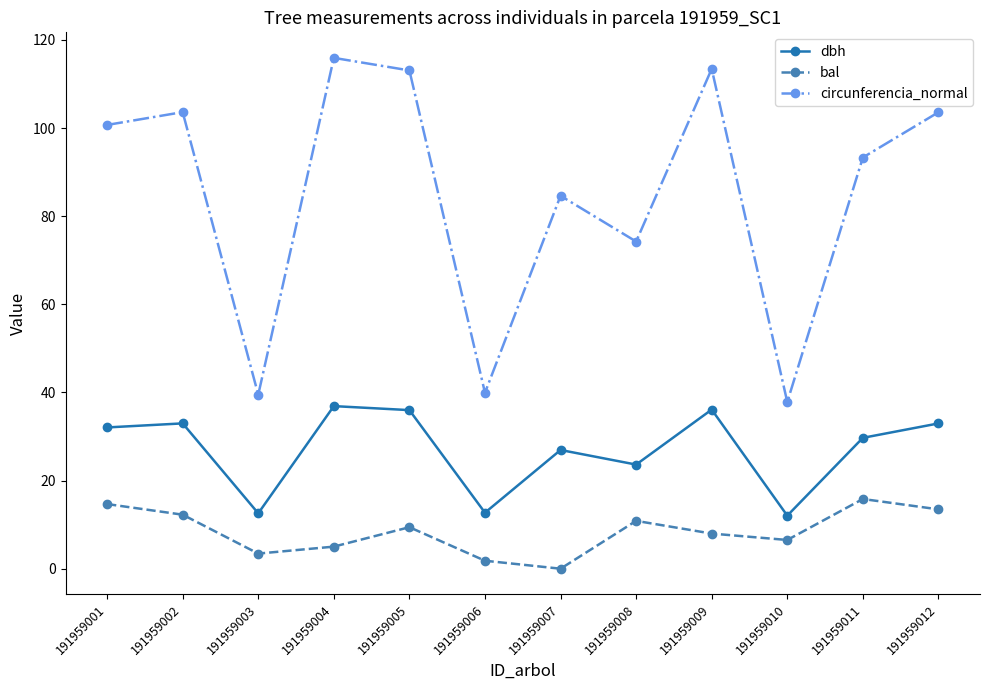

Rank the series by their average value, from lowest to highest.

bal, dbh, circunferencia_normal